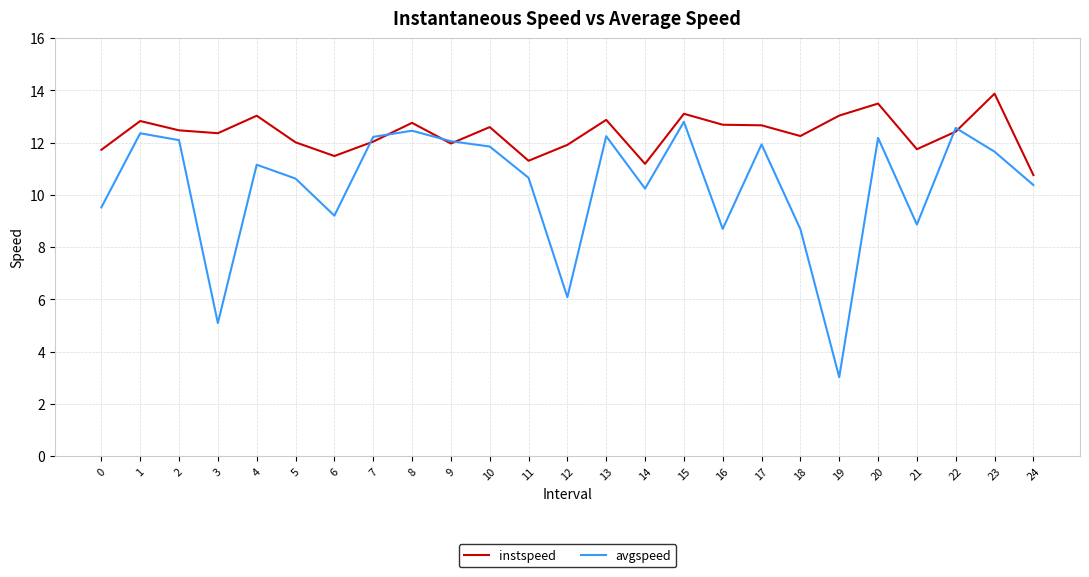

What are all the series names shown in the legend?

instspeed, avgspeed